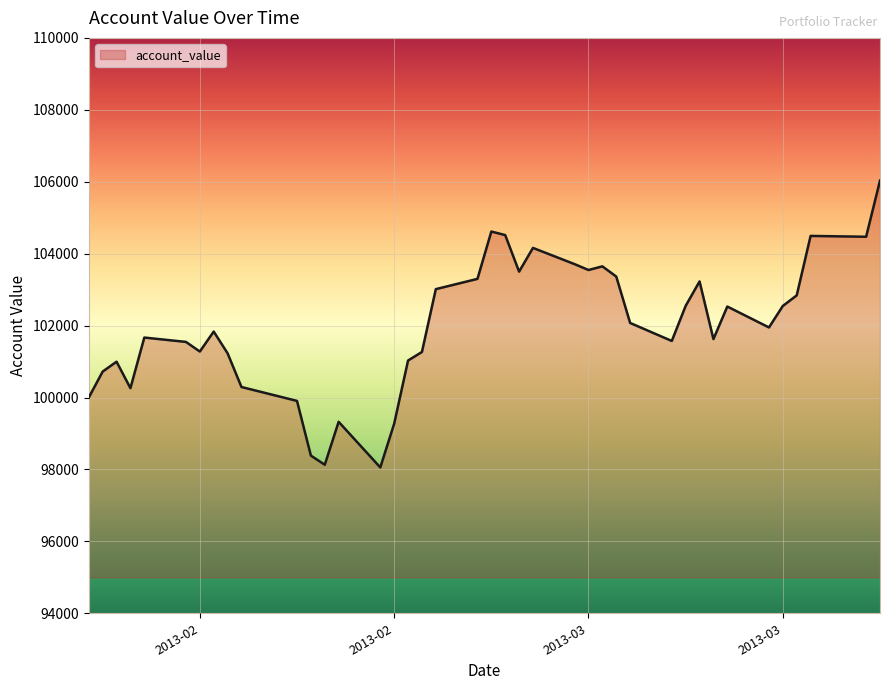

What is the smallest value displayed?

98055.3